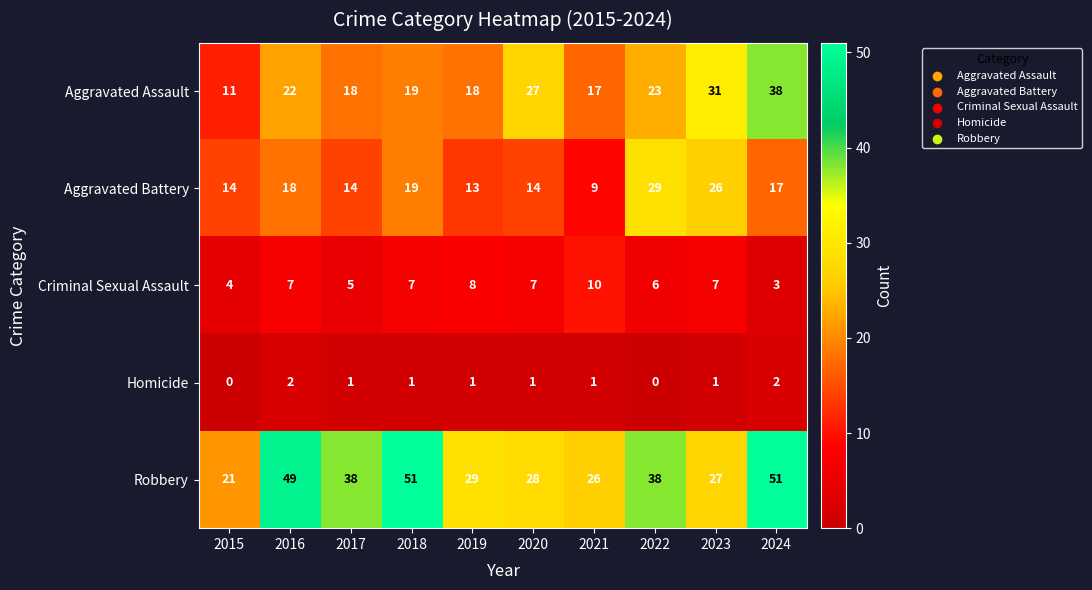

At how many categories does at least one series exceed 33?

5